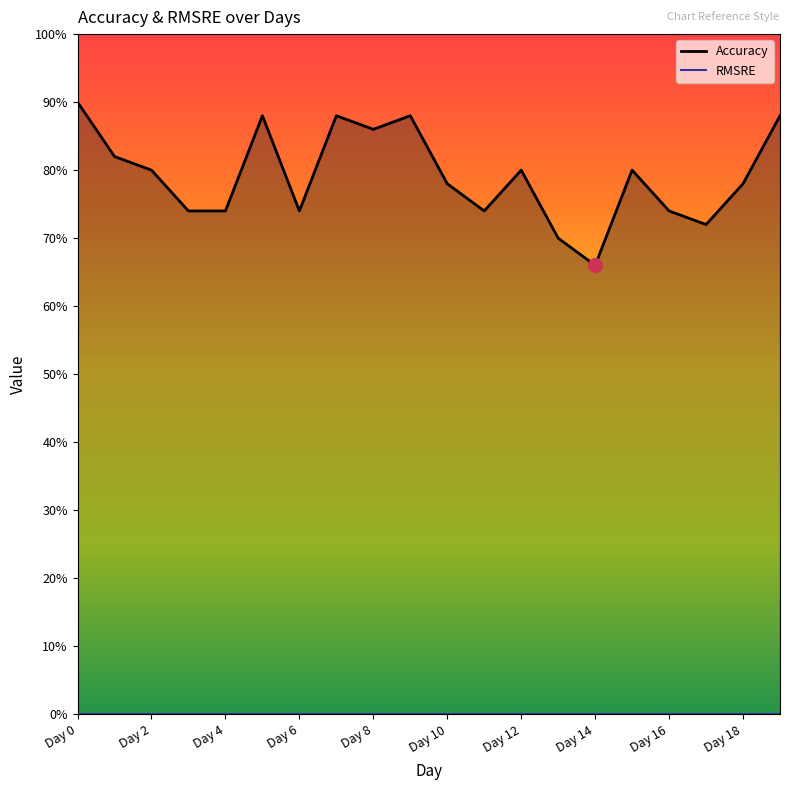

At which category does the chart reach its minimum across all series?

Day 14